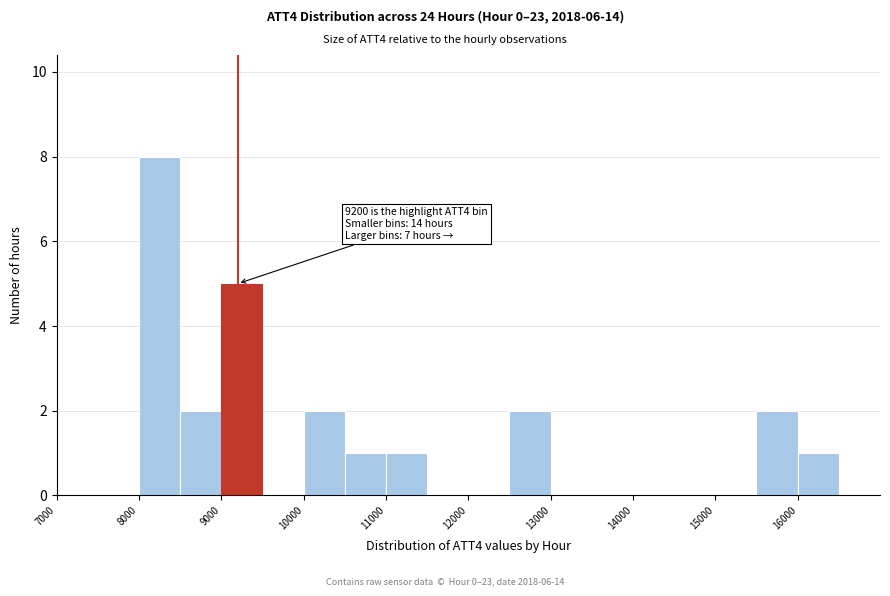

Which range on the x-axis has the tallest bar?

8000 to 8500